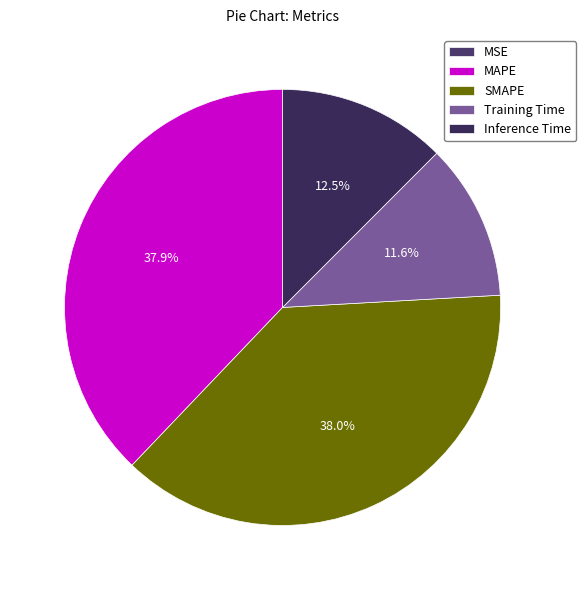

Is there a majority slice in this chart?

No